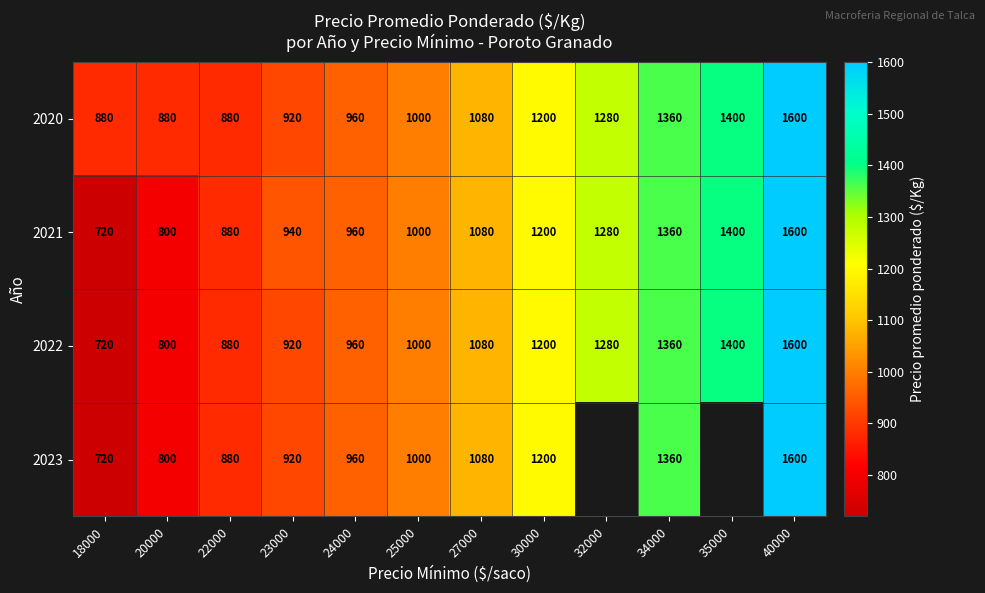

What is the sum of the 2022 values at 24000 and 35000?

2360